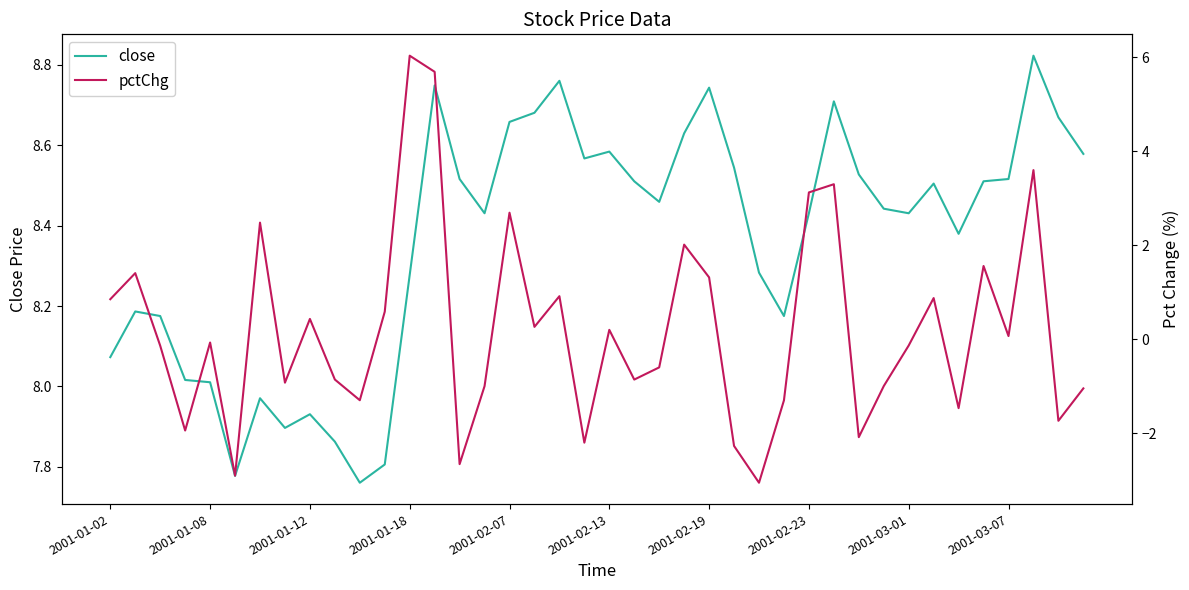

What is the minimum value shown in the chart?

-3.1